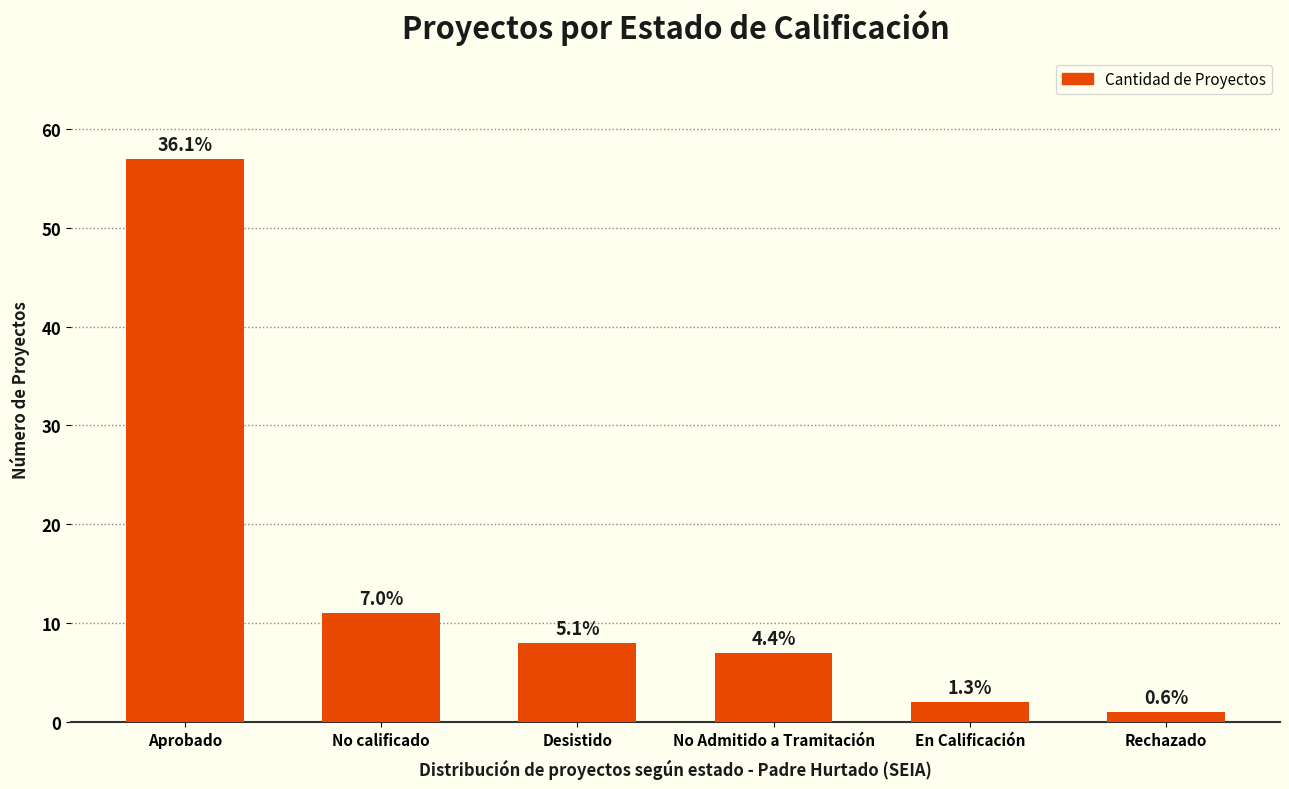

The chart shows a value of 17 at No calificado. True or false?

False